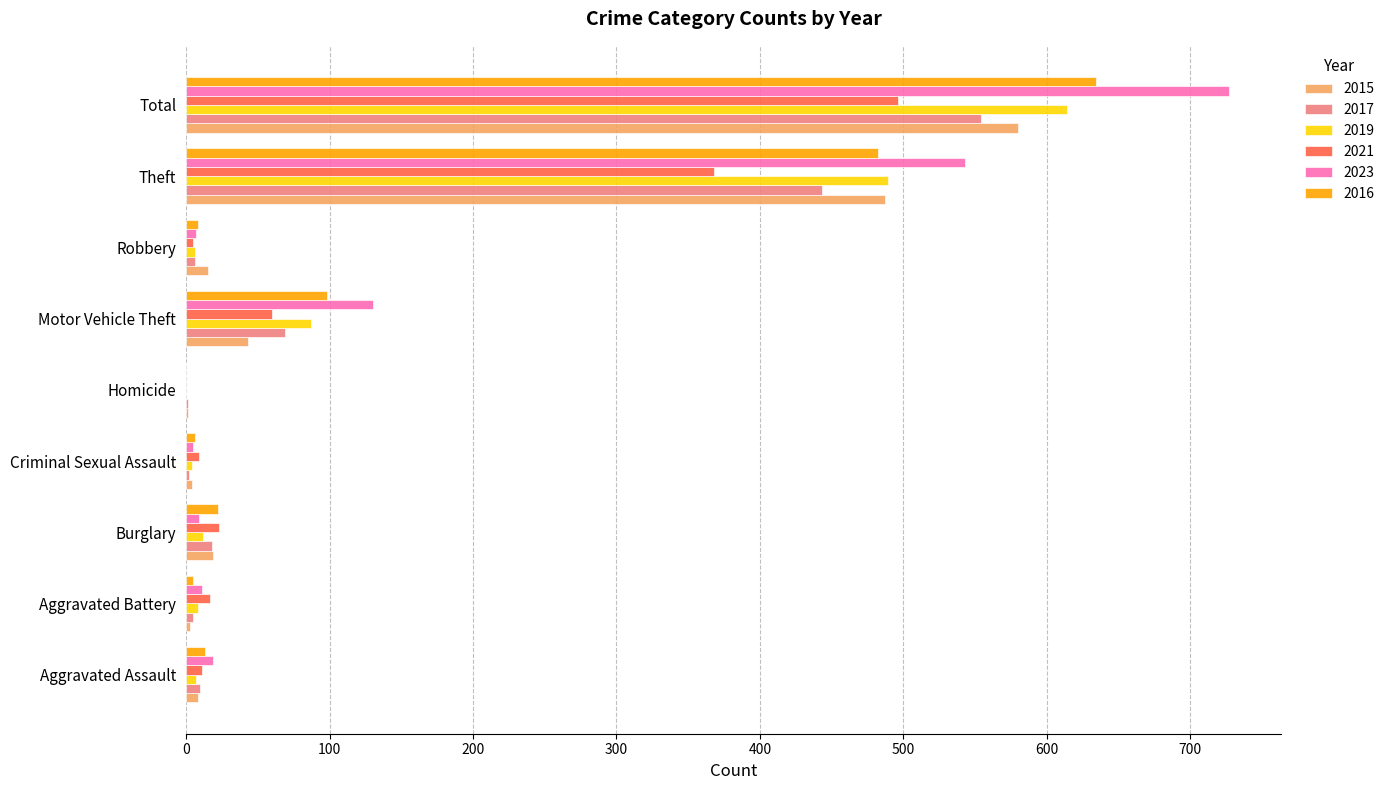

At which category does the chart reach its peak across all series?

Total